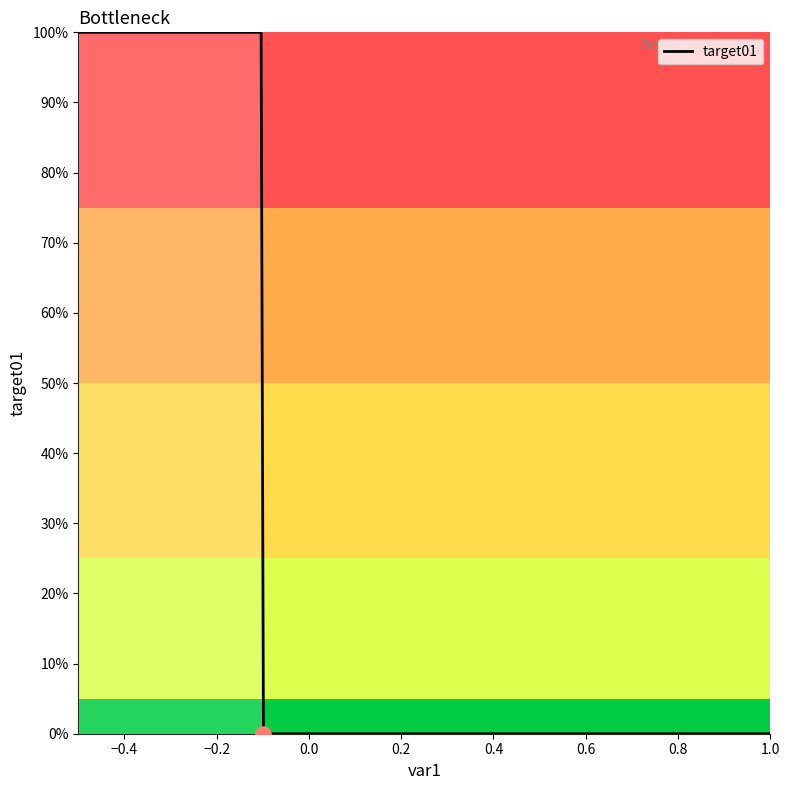

What is the change in value from -0.5 to -0.1?

-1